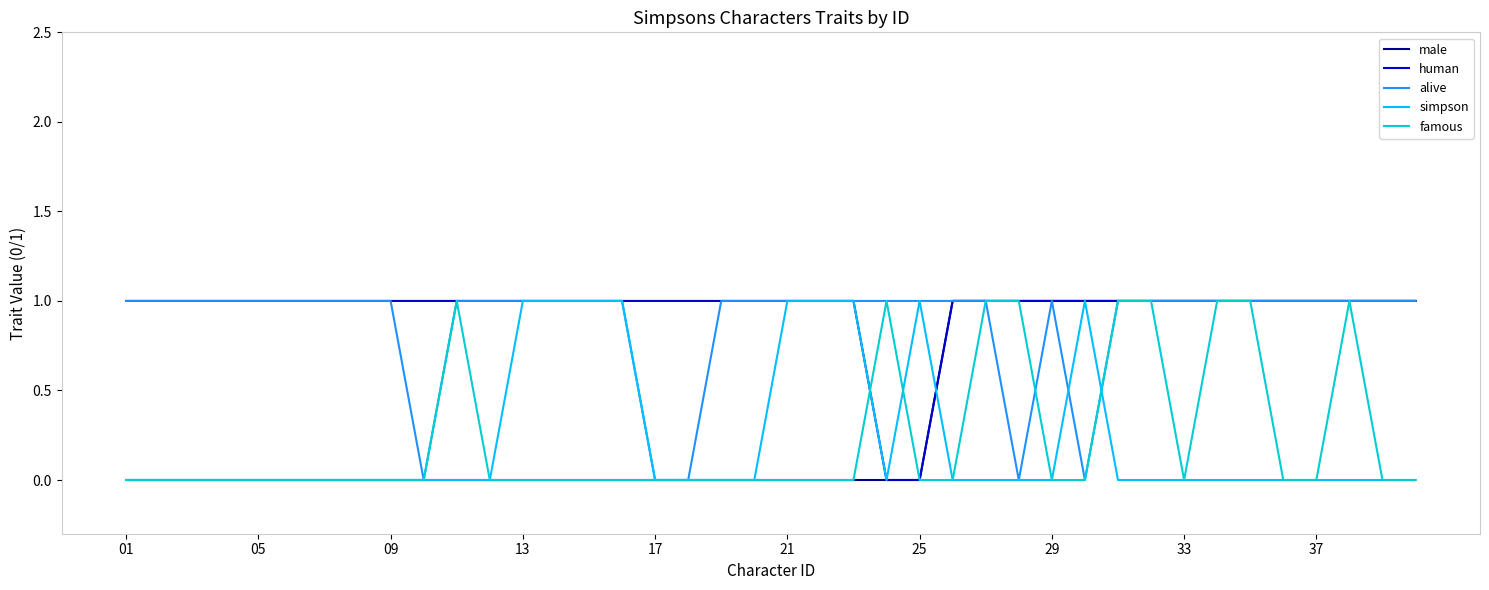

What is the sum of all famous values?

9